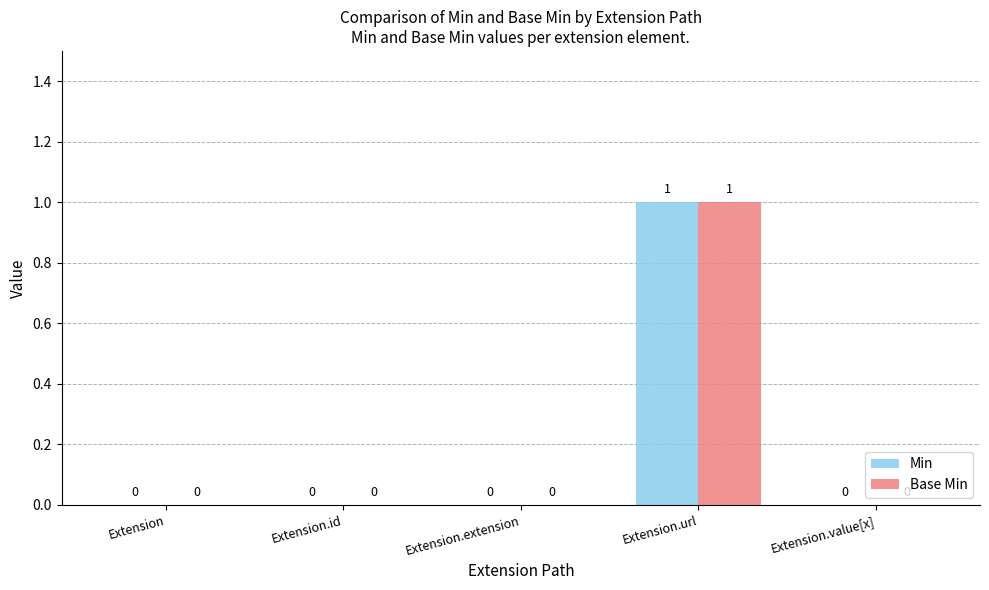

How many distinct data groups are displayed?

2